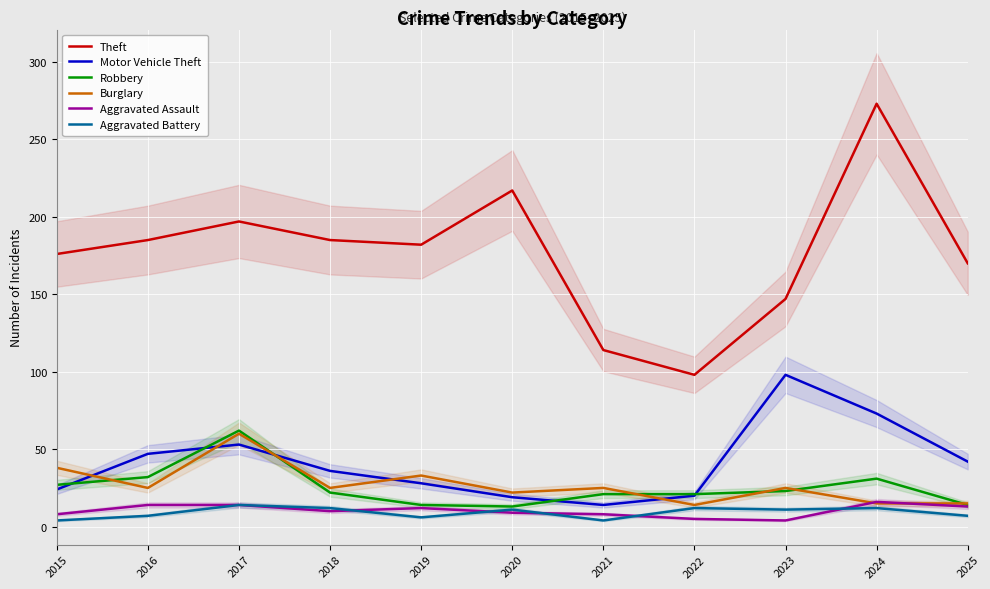

Rank the series at 2017 from highest to lowest value.

Theft, Robbery, Burglary, Motor Vehicle Theft, Aggravated Assault, Aggravated Battery